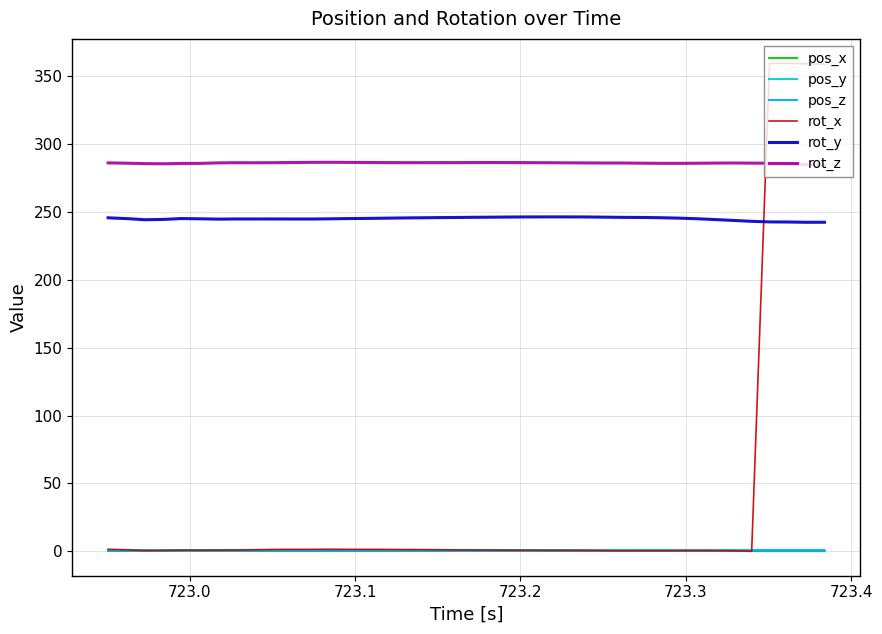

What is the sum of all pos_x values?

9.6